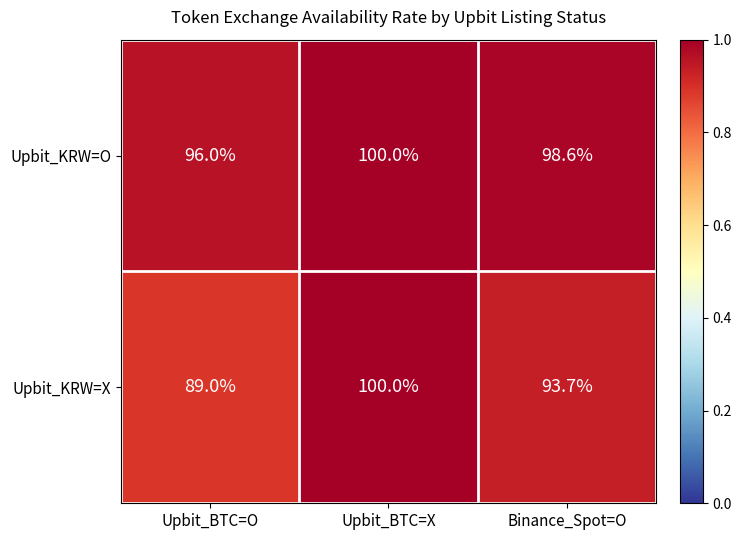

What is the smallest value displayed?

89.0